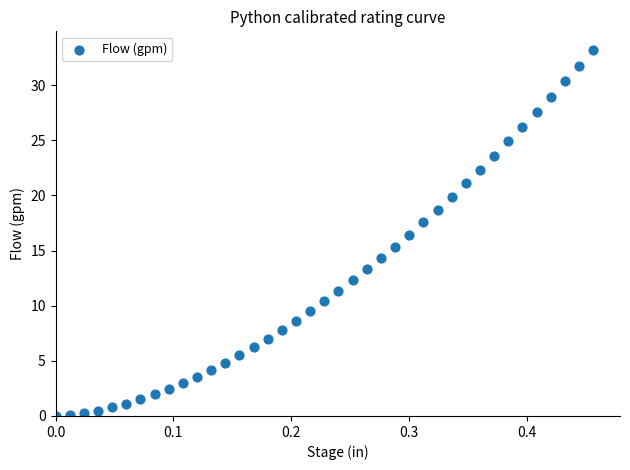

What is the range of X values (max minus min)?

0.5